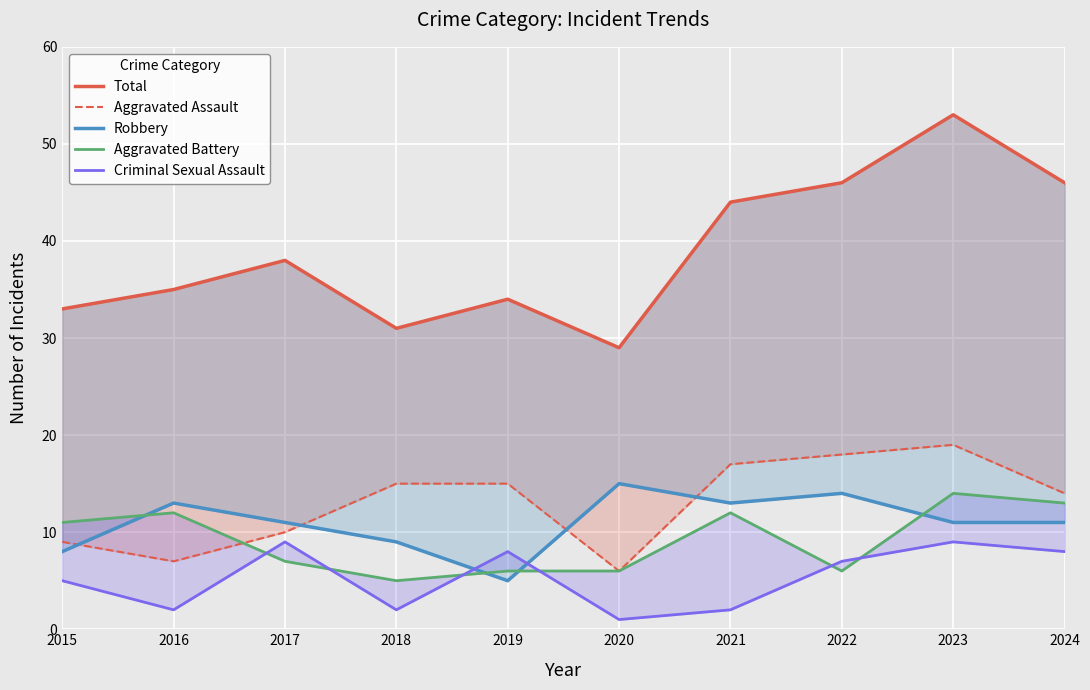

The Criminal Sexual Assault series shows 9 at 2017. True or false?

True